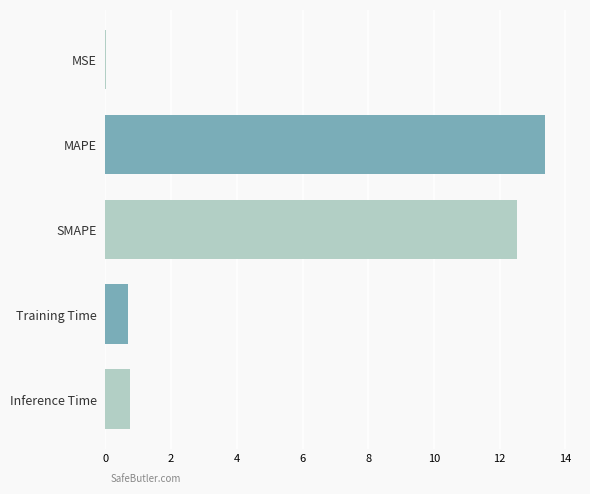

Which category has the highest value across all series?

MAPE